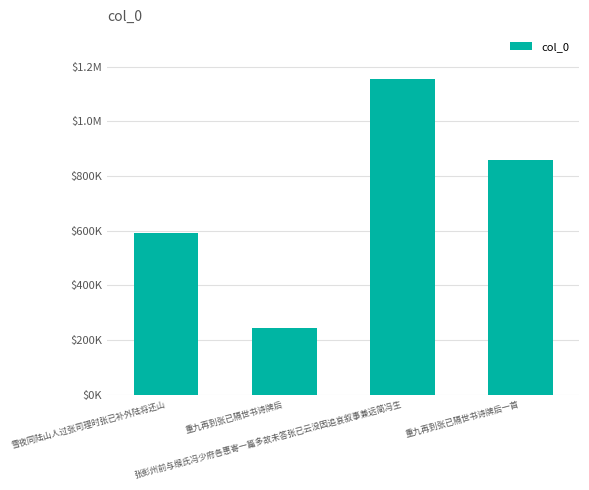

What is the difference between the maximum and minimum values?

908761